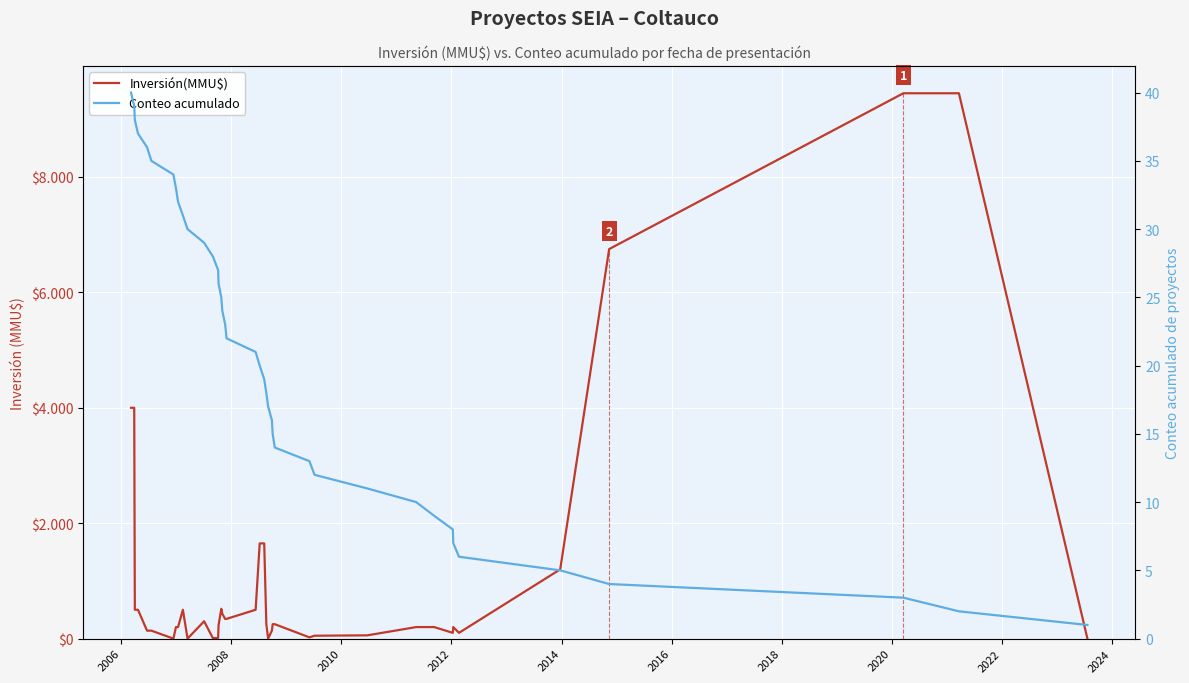

How many series are shown in this chart?

2